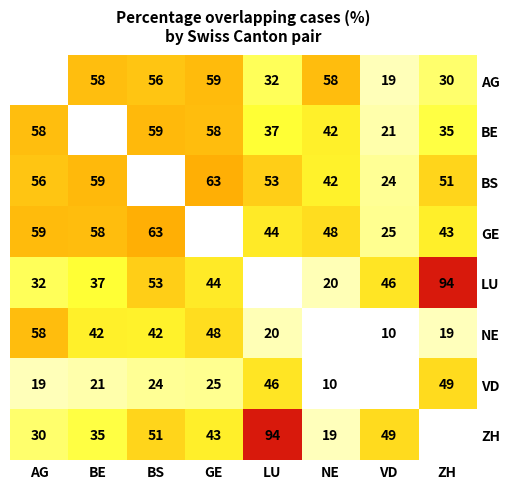

Where does the BE series first go above 37?

AG